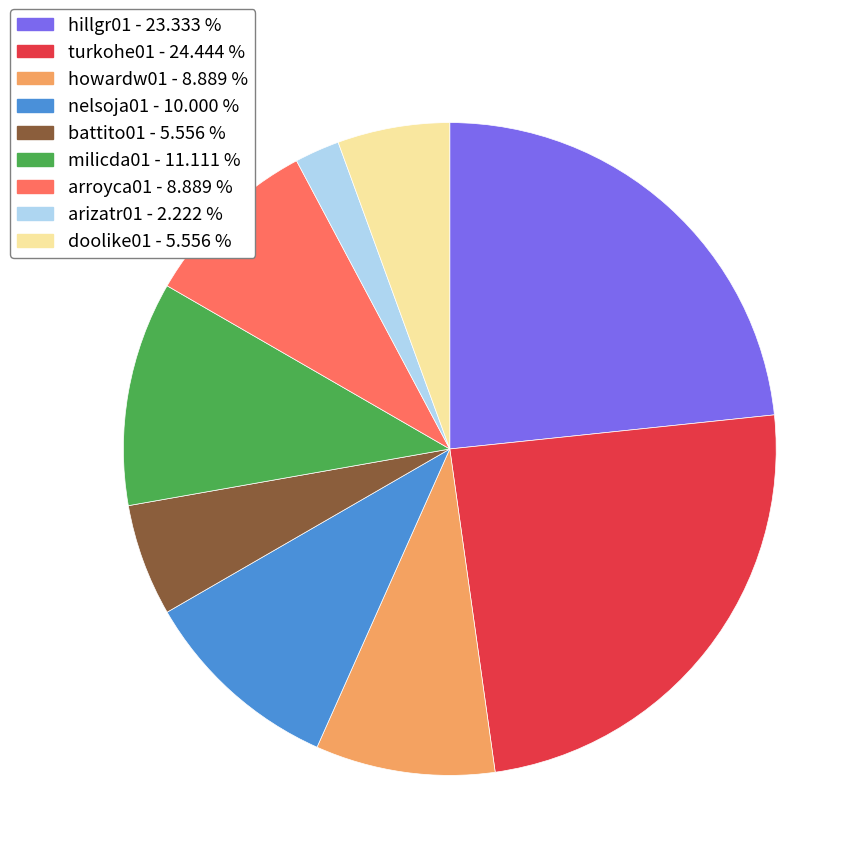

Combined, do arizatr01 - 2.222 % and hillgr01 - 23.333 % account for over 50%?

No